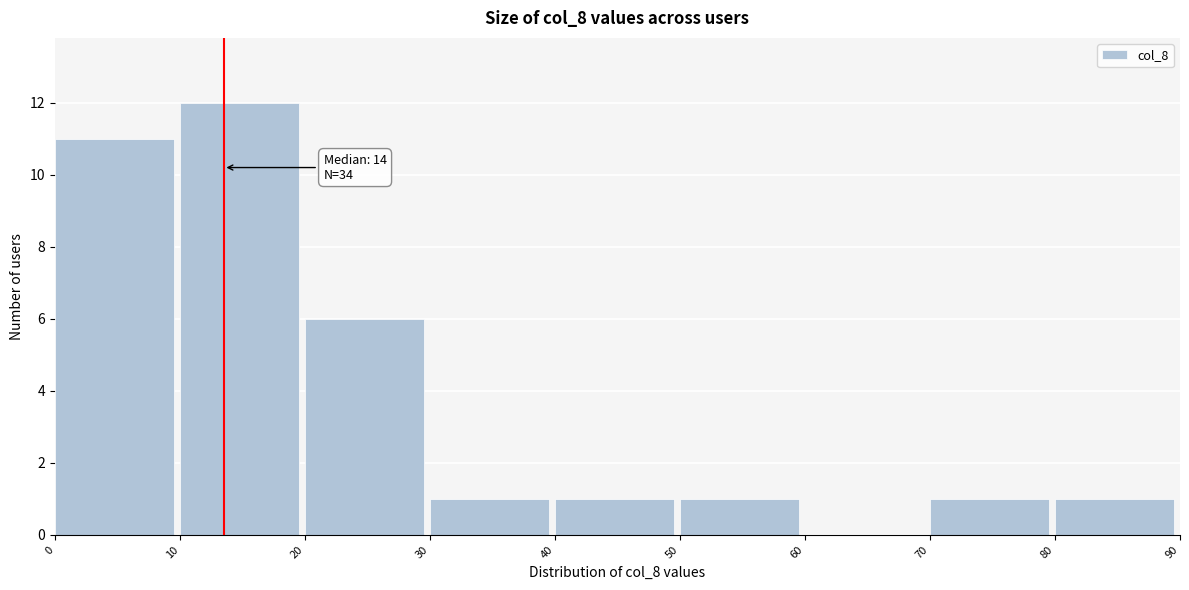

Which range on the x-axis has the tallest bar?

10 to 20